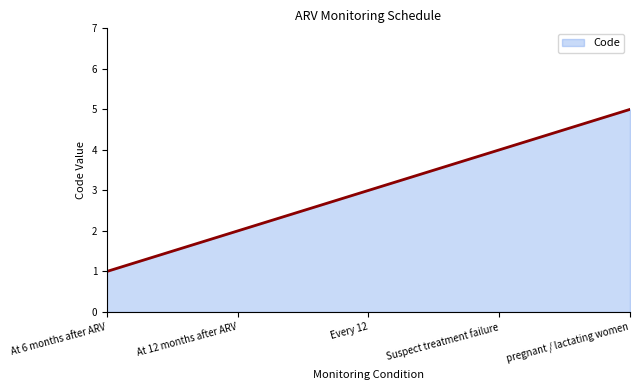

Does the chart have visible grid lines?

No